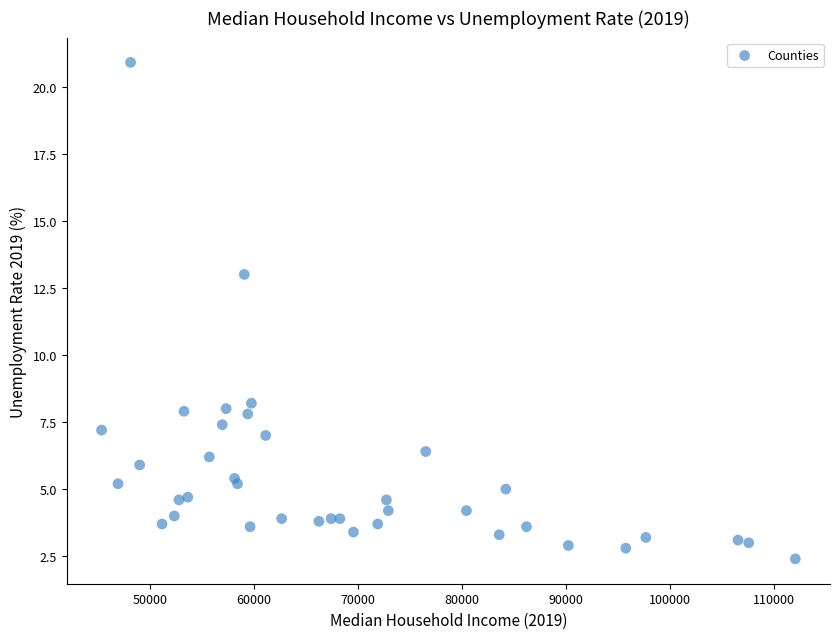

What Y value in the scatter plot is closest to 11?

13.0